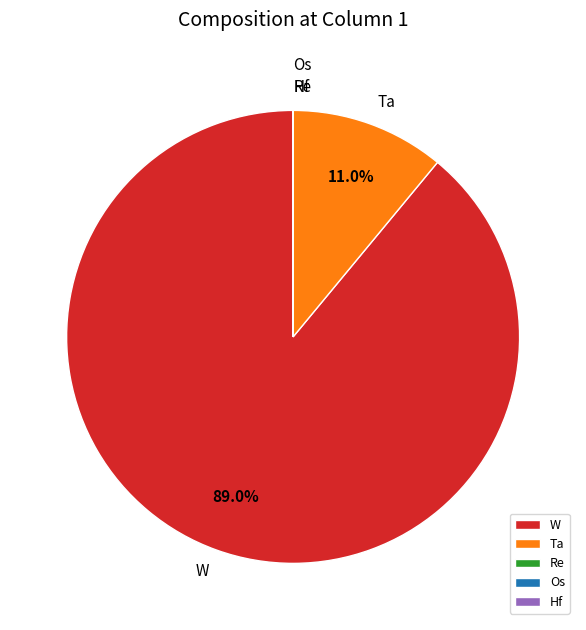

Which category has the biggest portion of the pie?

W